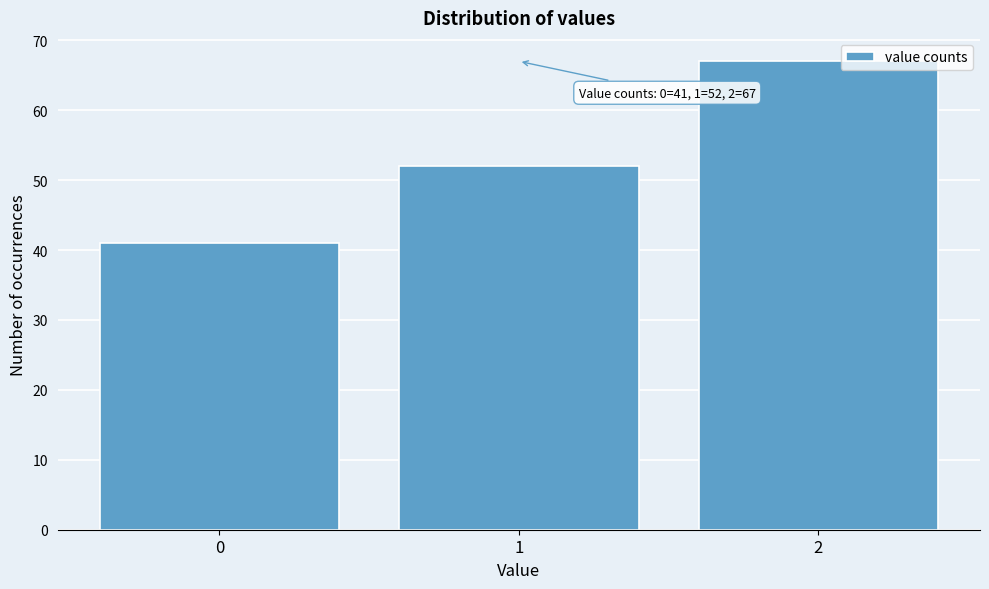

Reading left to right, what are all the values shown in this chart?

0=41	1=52	2=67